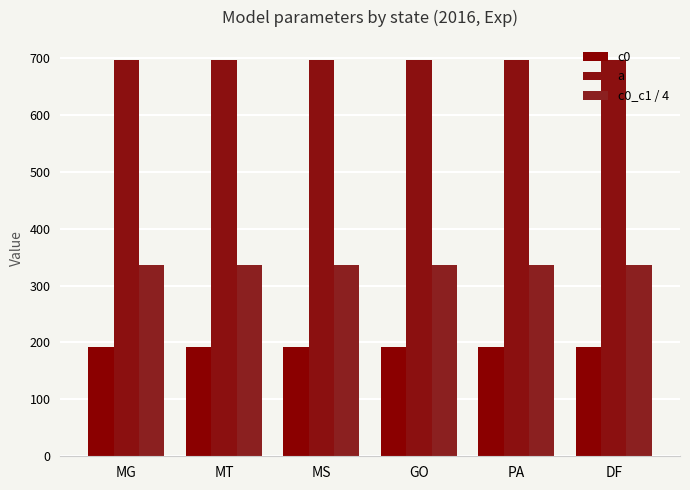

Rank the series by their maximum value, from highest to lowest.

a, c0_c1 / 4, c0